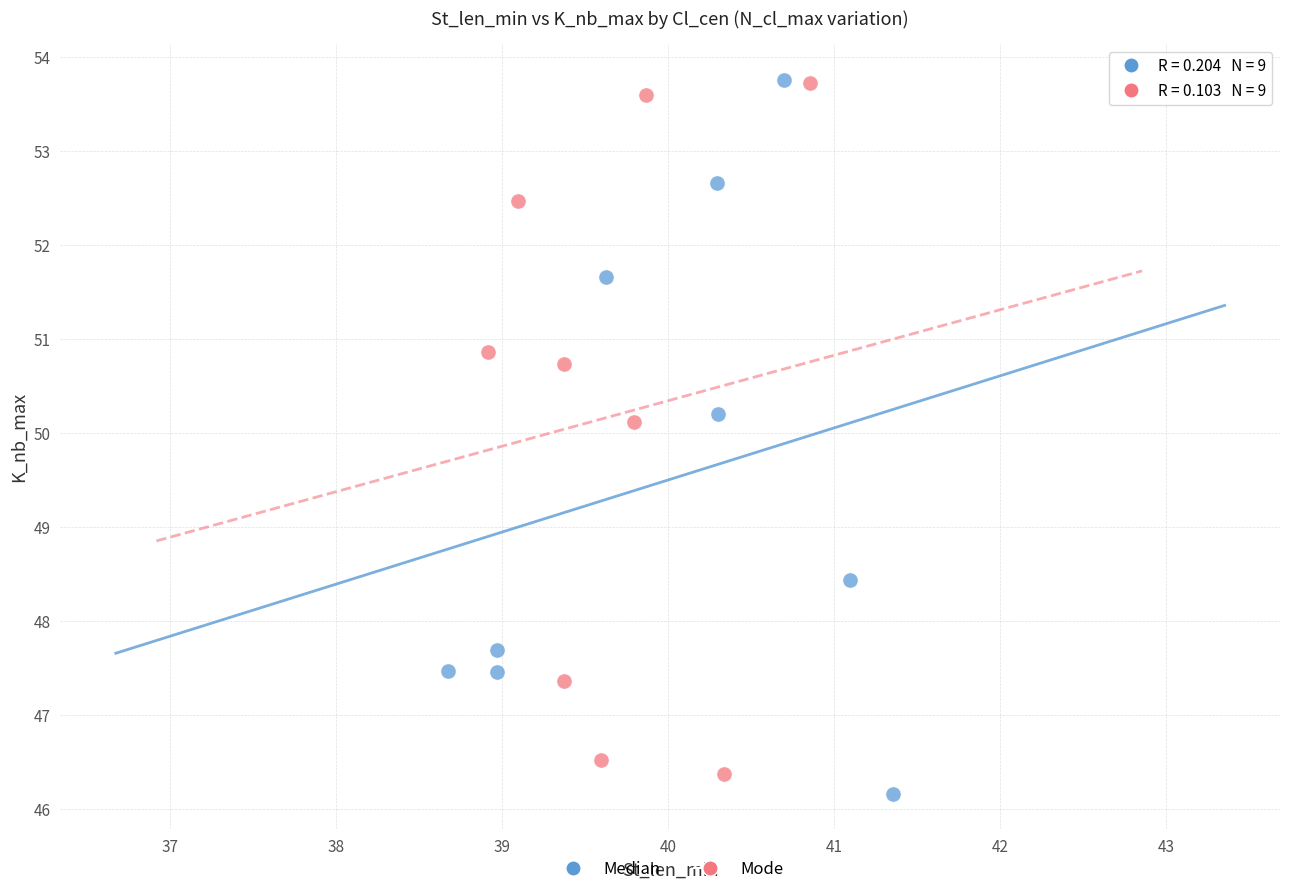

Which series reaches the minimum Y coordinate?

Median